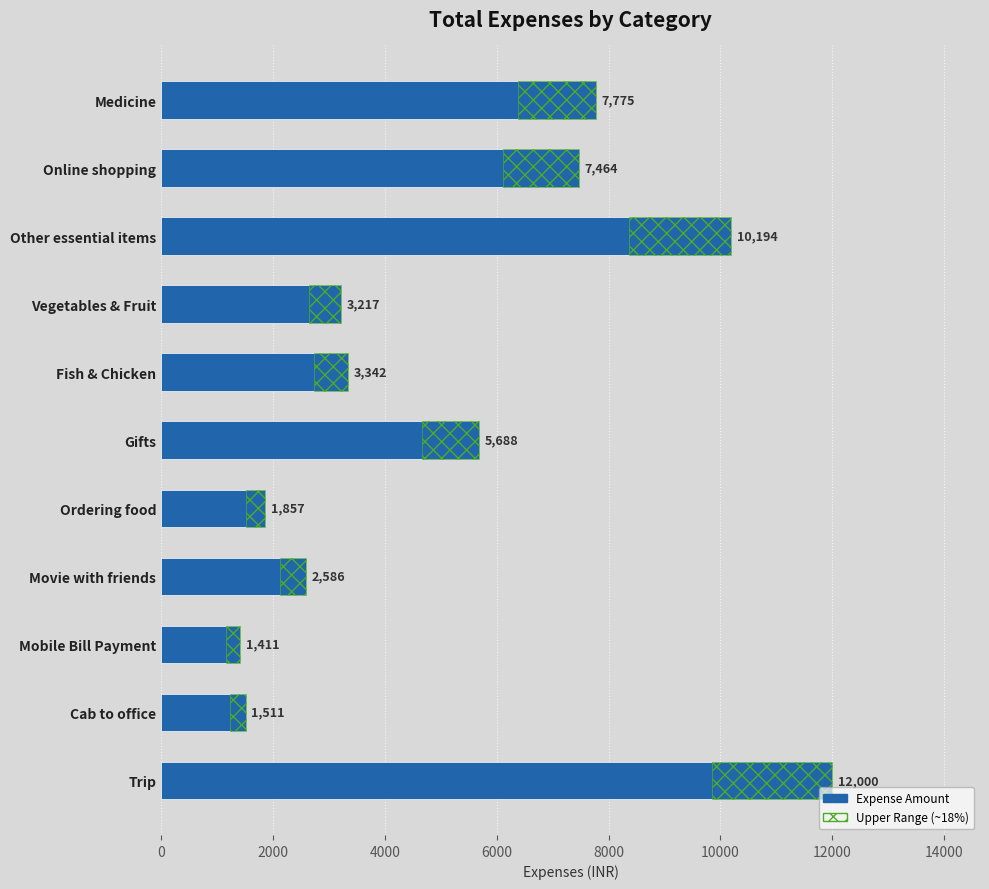

What is the approximate value at Trip?

12000.0